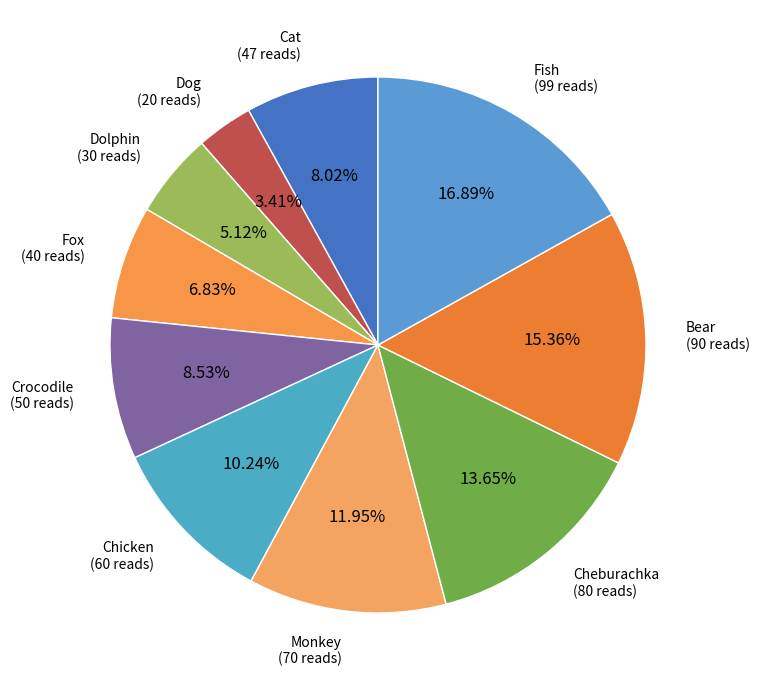

Is it true that Dolphin is 1% of the pie?

False